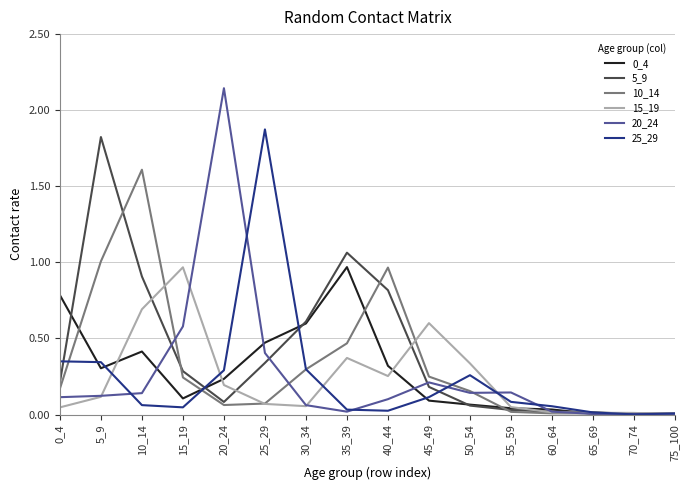

Which series has the widest spread of values?

20_24